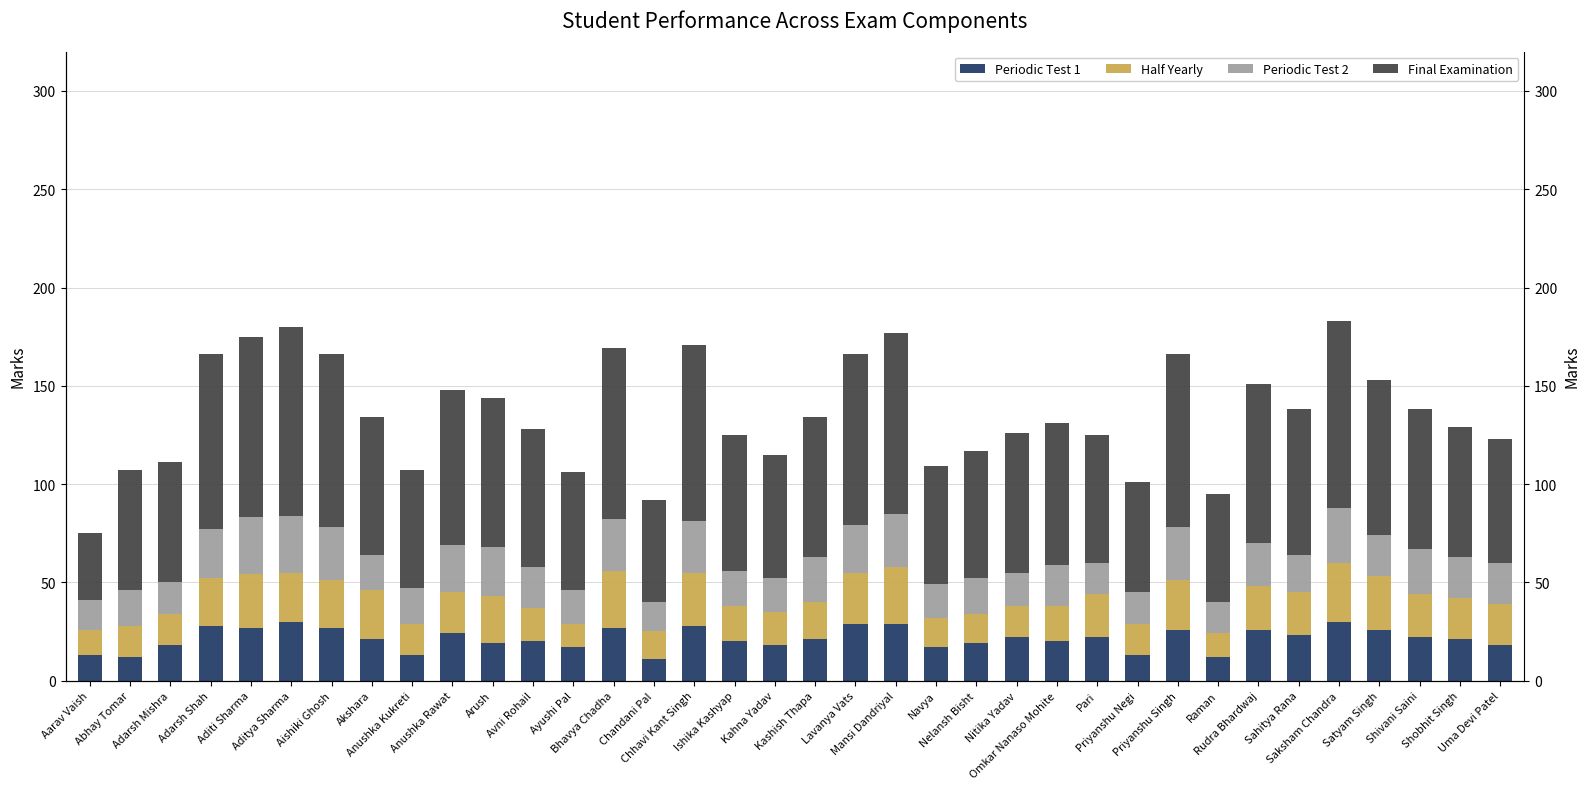

The value of Periodic Test 2 at Nitika Yadav is 17. True or false?

True